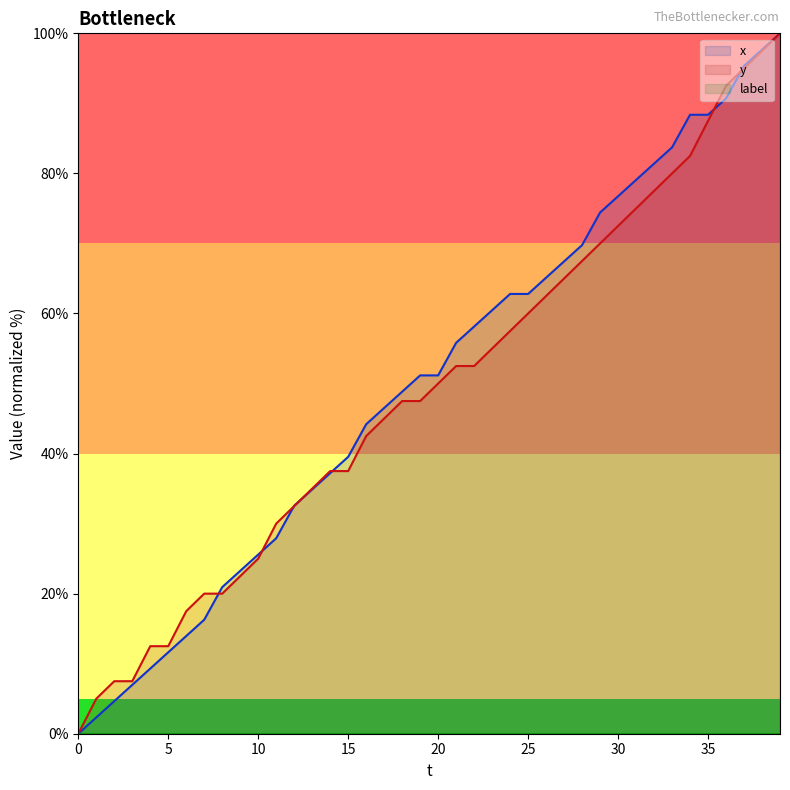

Which series has the largest range (max minus min)?

x